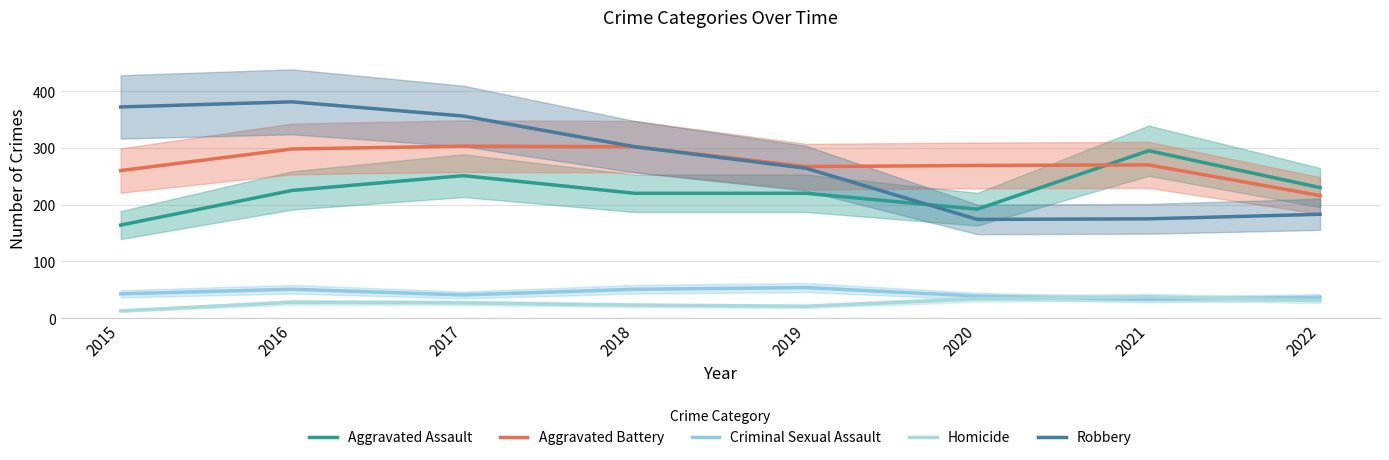

How many interior local peaks does the Aggravated Assault series have?

2